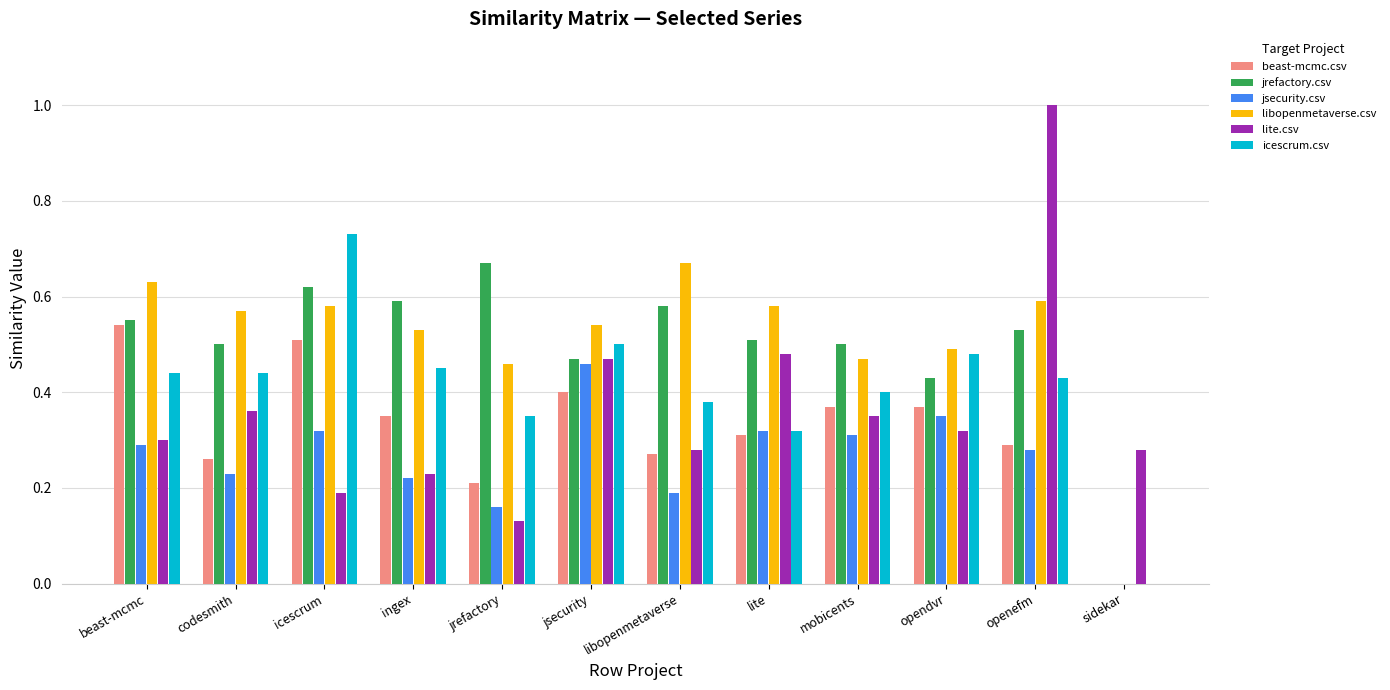

The value of jsecurity.csv at libopenmetaverse is 0.3. True or false?

False